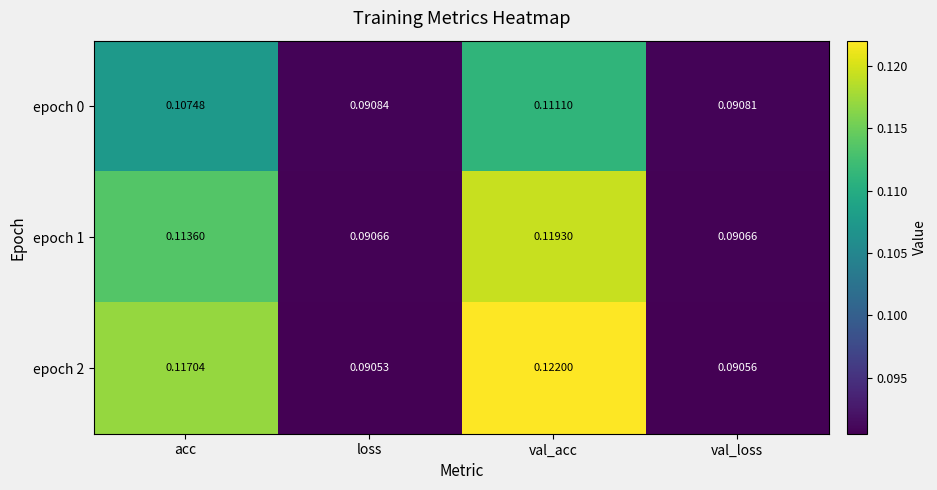

Count the number of data series in this chart.

3